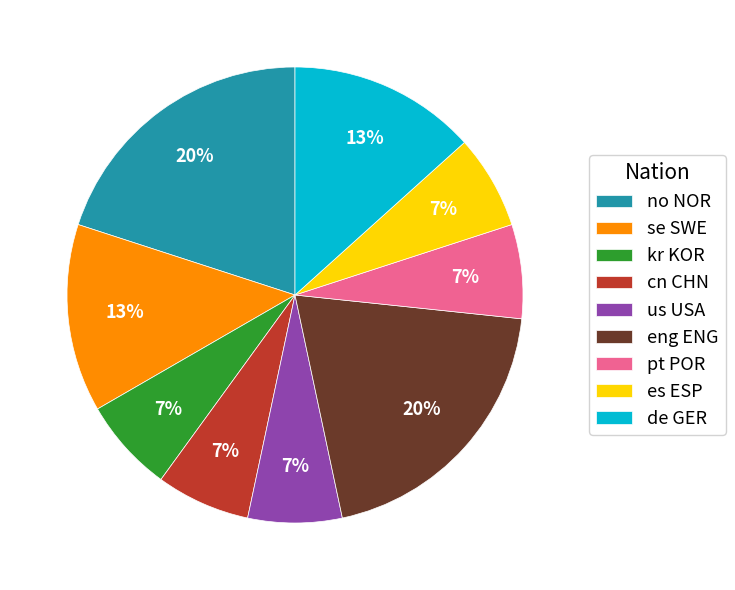

Is it true that us USA is 7% of the pie?

True